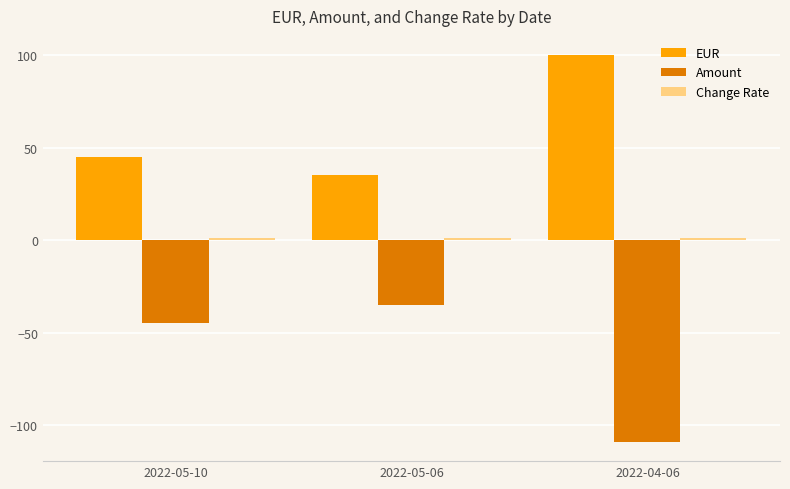

Which category has the lowest value in the Amount series?

2022-04-06